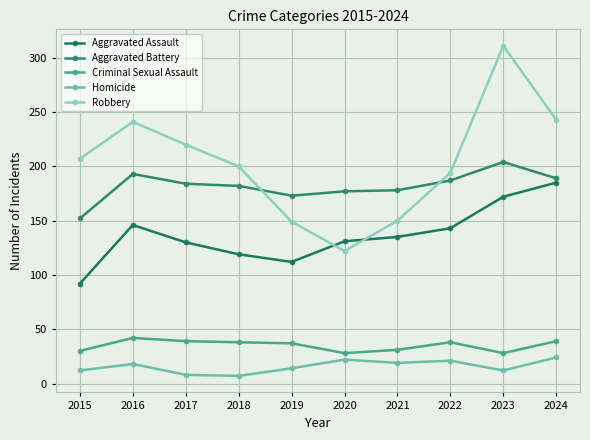

What is the average value of the Robbery series?

204